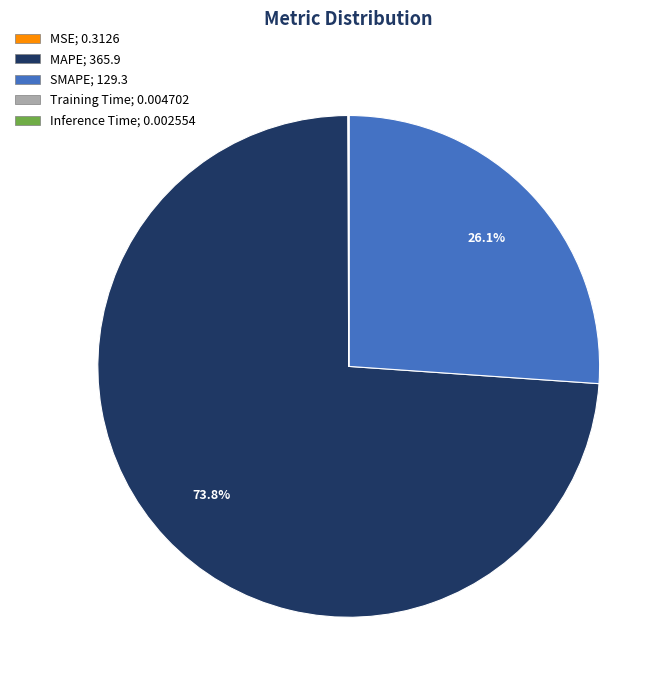

What portion of the pie excludes MAPE?

26.2%